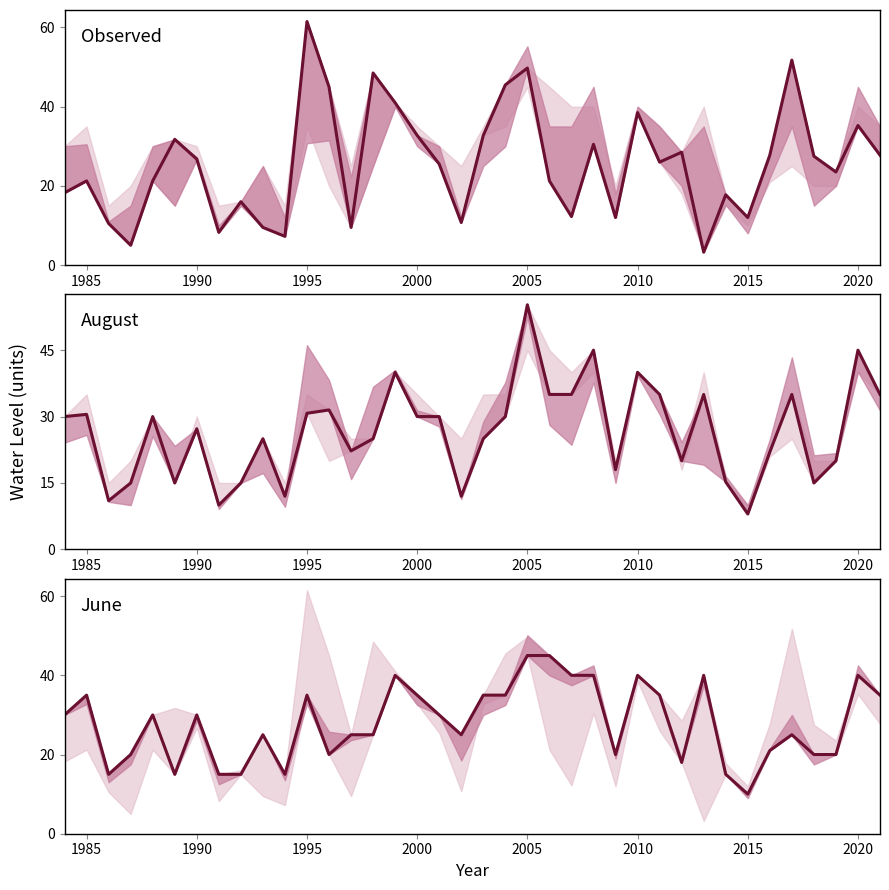

True or false: Observed has more than 0 interior local peaks.

True